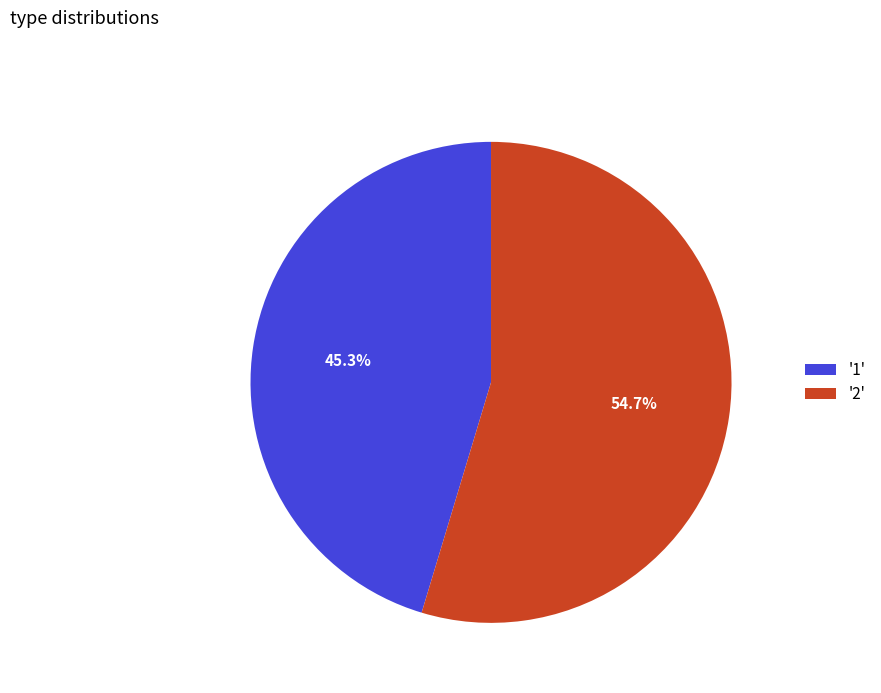

Rank the categories by value from lowest to highest.

'1', '2'